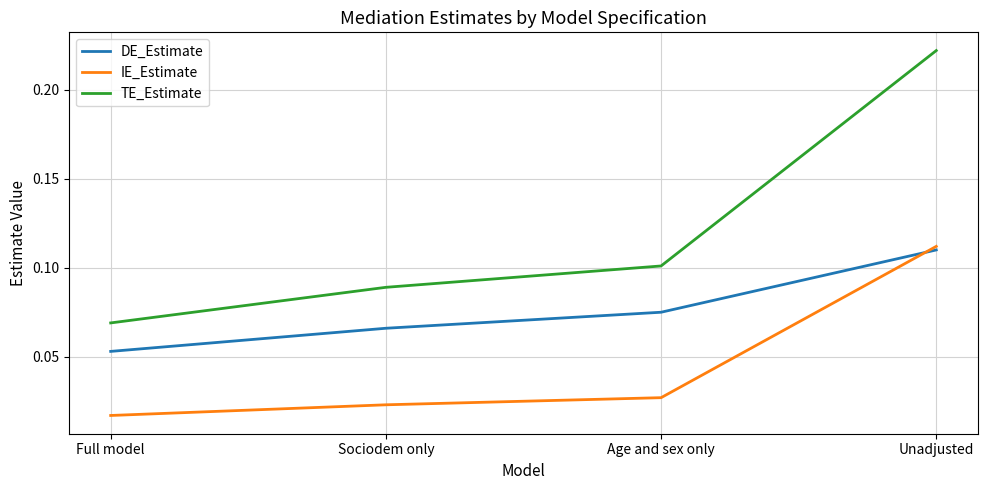

True or false: DE_Estimate and TE_Estimate intersect in this chart.

False